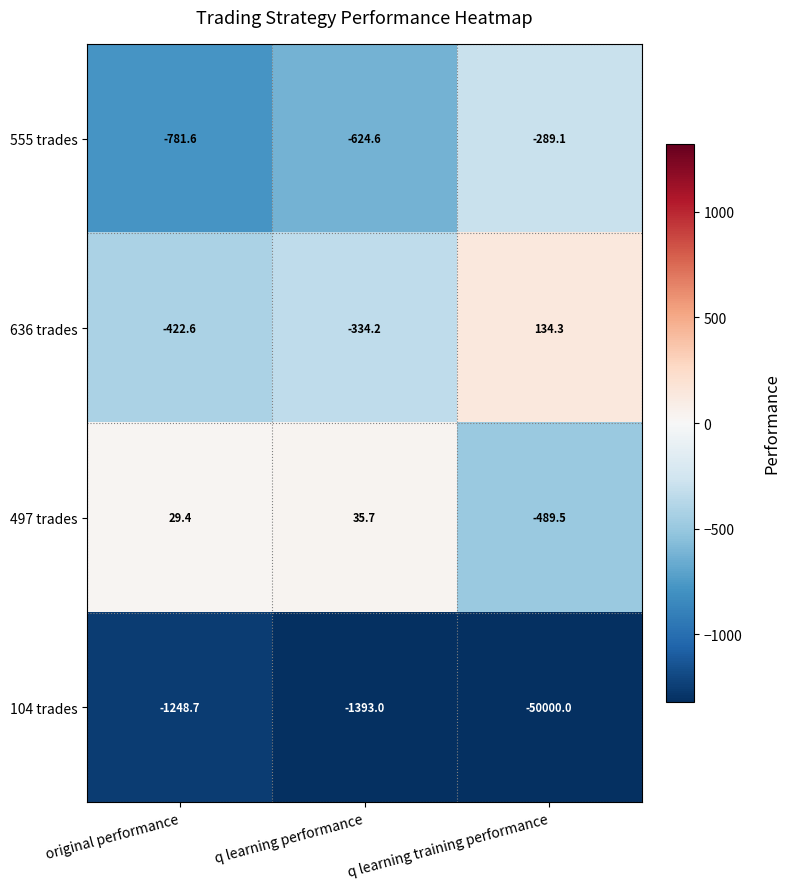

Which series has the largest total across all categories?

497 trades